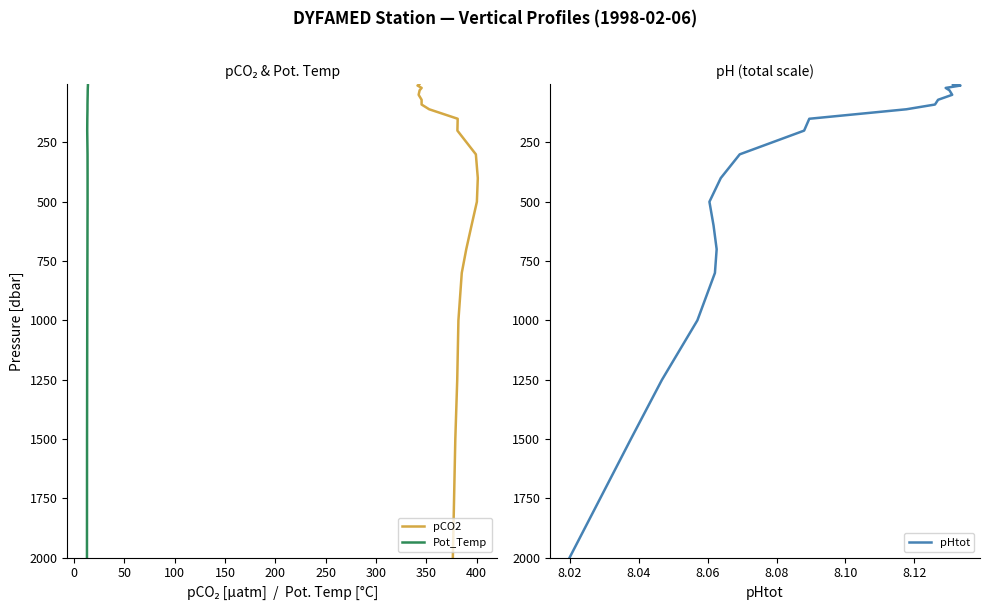

True or false: pHtot and pCO2 intersect in this chart.

False